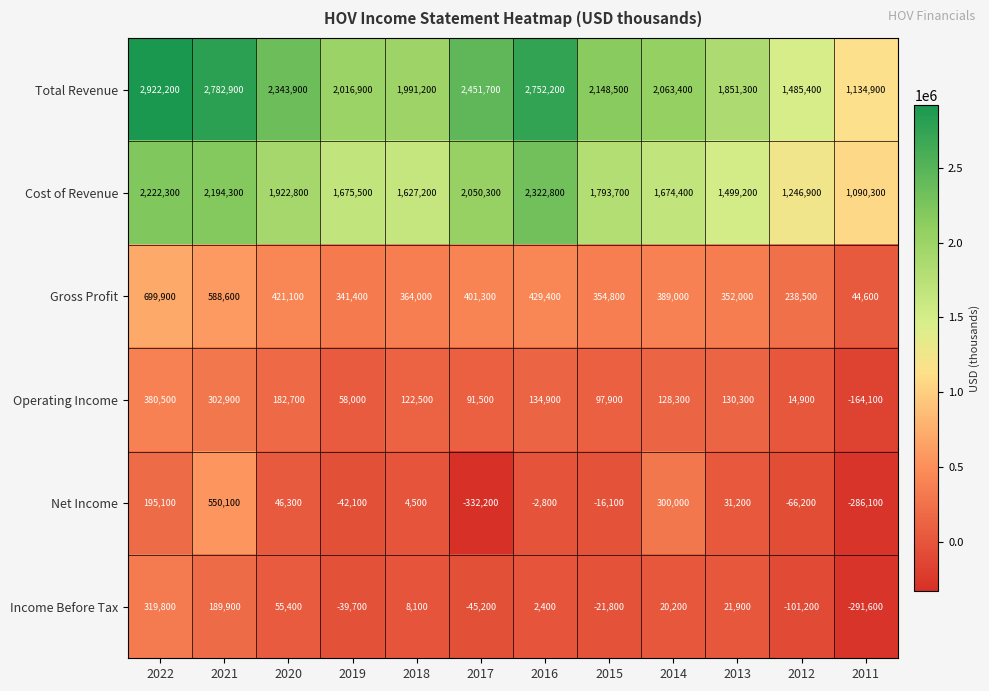

Where does the Gross Profit series first go above 389000?

2022